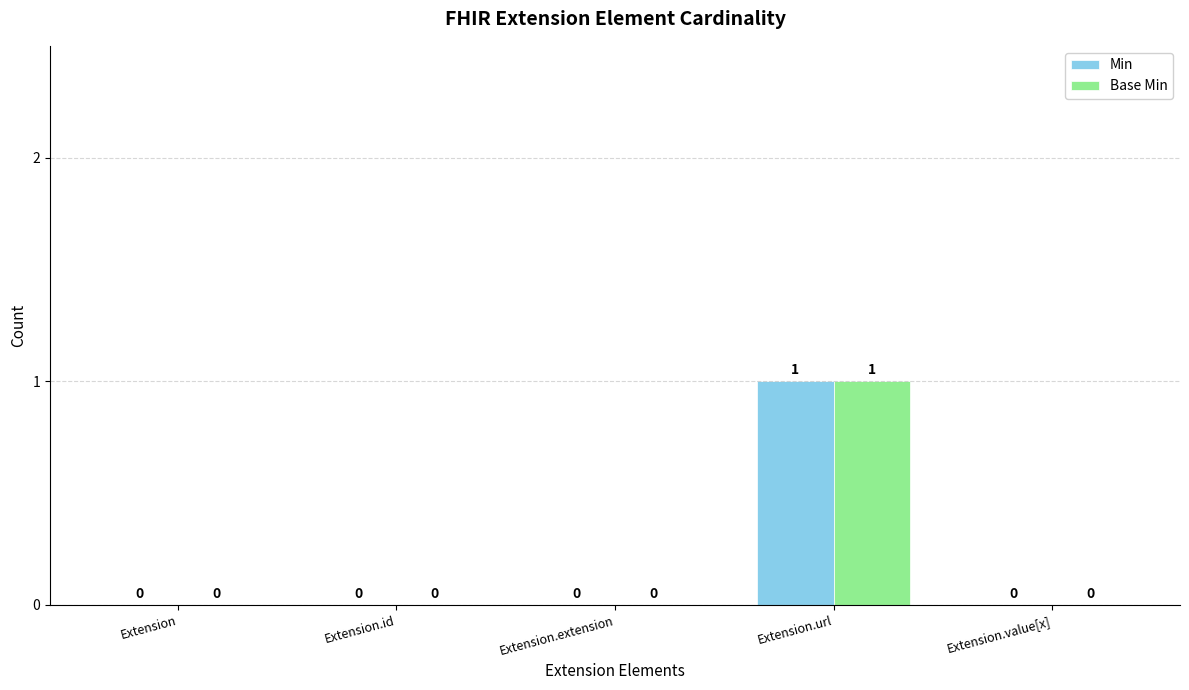

Which category has the highest value in the Base Min series?

Extension.url